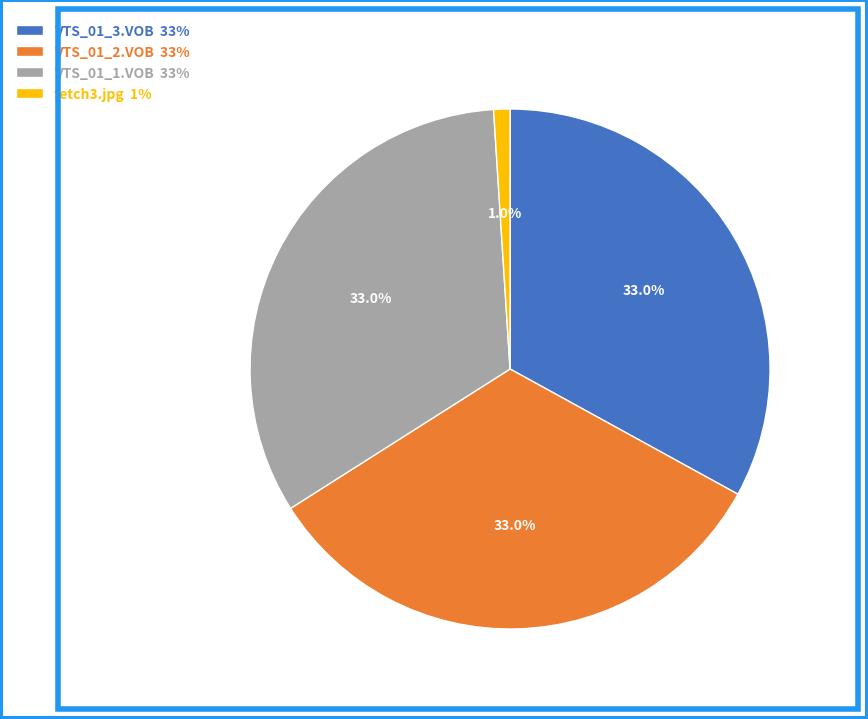

What is the ratio of the value at VTS_01_2.VOB 33% to the value at VTS_01_1.VOB 33%?

1.0